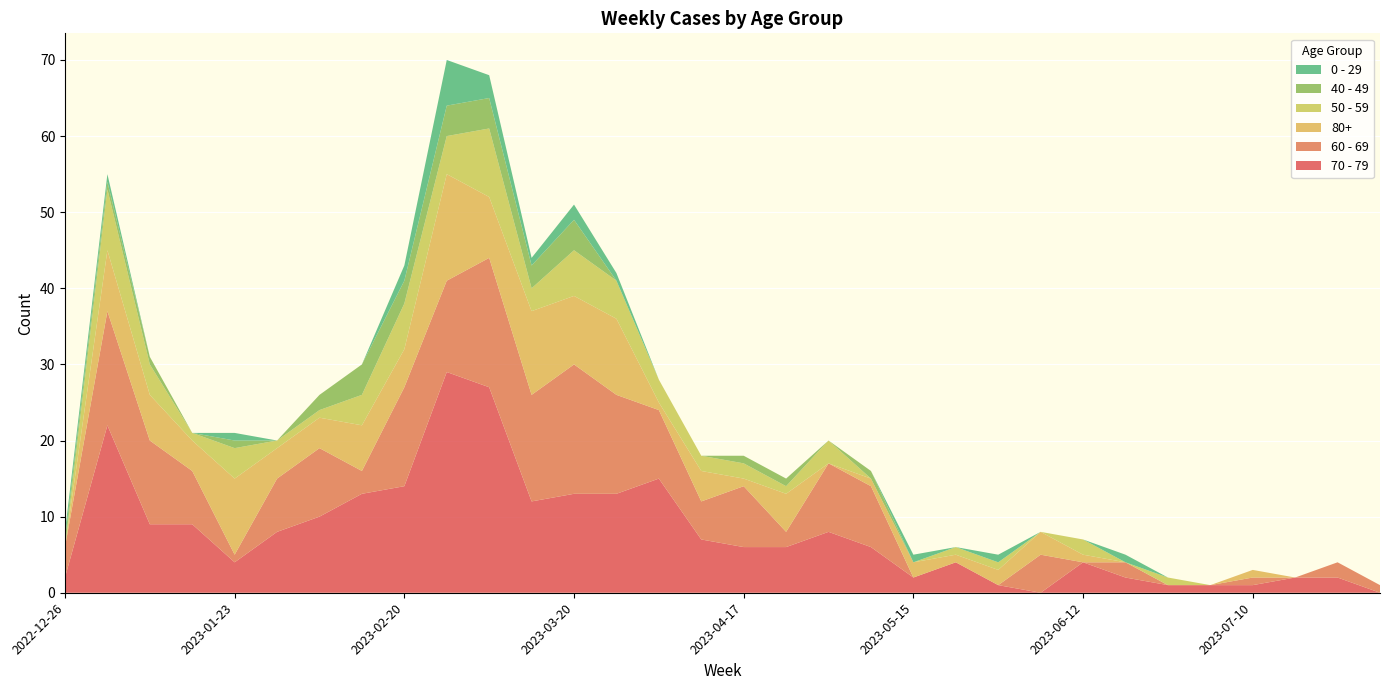

Reading right to left, extract all data points from this chart.

70 - 79: 2023-07-31=0	2023-07-24=2	2023-07-17=2	2023-07-10=1	2023-07-03=1	2023-06-26=1	2023-06-19=2	2023-06-12=4	2023-06-05=0	2023-05-29=1	2023-05-22=4	2023-05-15=2	2023-05-08=6	2023-05-01=8	2023-04-24=6	2023-04-17=6	2023-04-10=7	2023-04-03=15	2023-03-27=13	2023-03-20=13	2023-03-13=12	2023-03-06=27	2023-02-27=29	2023-02-20=14	2023-02-13=13	2023-02-06=10	2023-01-30=8	2023-01-23=4	2023-01-16=9	2023-01-09=9	2023-01-02=22	2022-12-26=2
60 - 69: 2023-07-31=1	2023-07-24=2	2023-07-17=0	2023-07-10=1	2023-07-03=0	2023-06-26=0	2023-06-19=2	2023-06-12=0	2023-06-05=5	2023-05-29=0	2023-05-22=0	2023-05-15=0	2023-05-08=8	2023-05-01=9	2023-04-24=2	2023-04-17=8	2023-04-10=5	2023-04-03=9	2023-03-27=13	2023-03-20=17	2023-03-13=14	2023-03-06=17	2023-02-27=12	2023-02-20=13	2023-02-13=3	2023-02-06=9	2023-01-30=7	2023-01-23=1	2023-01-16=7	2023-01-09=11	2023-01-02=15	2022-12-26=4
80+: 2023-07-31=0	2023-07-24=0	2023-07-17=0	2023-07-10=1	2023-07-03=0	2023-06-26=0	2023-06-19=0	2023-06-12=1	2023-06-05=3	2023-05-29=2	2023-05-22=1	2023-05-15=2	2023-05-08=1	2023-05-01=0	2023-04-24=5	2023-04-17=1	2023-04-10=4	2023-04-03=1	2023-03-27=10	2023-03-20=9	2023-03-13=11	2023-03-06=8	2023-02-27=14	2023-02-20=5	2023-02-13=6	2023-02-06=4	2023-01-30=4	2023-01-23=10	2023-01-16=4	2023-01-09=6	2023-01-02=8	2022-12-26=0
50 - 59: 2023-07-31=0	2023-07-24=0	2023-07-17=0	2023-07-10=0	2023-07-03=0	2023-06-26=1	2023-06-19=0	2023-06-12=2	2023-06-05=0	2023-05-29=1	2023-05-22=1	2023-05-15=0	2023-05-08=0	2023-05-01=3	2023-04-24=1	2023-04-17=2	2023-04-10=2	2023-04-03=3	2023-03-27=5	2023-03-20=6	2023-03-13=3	2023-03-06=9	2023-02-27=5	2023-02-20=6	2023-02-13=4	2023-02-06=1	2023-01-30=1	2023-01-23=4	2023-01-16=1	2023-01-09=4	2023-01-02=8	2022-12-26=0
40 - 49: 2023-07-31=0	2023-07-24=0	2023-07-17=0	2023-07-10=0	2023-07-03=0	2023-06-26=0	2023-06-19=0	2023-06-12=0	2023-06-05=0	2023-05-29=0	2023-05-22=0	2023-05-15=0	2023-05-08=1	2023-05-01=0	2023-04-24=1	2023-04-17=1	2023-04-10=0	2023-04-03=0	2023-03-27=0	2023-03-20=4	2023-03-13=3	2023-03-06=4	2023-02-27=4	2023-02-20=3	2023-02-13=4	2023-02-06=2	2023-01-30=0	2023-01-23=1	2023-01-16=0	2023-01-09=1	2023-01-02=1	2022-12-26=1
0 - 29: 2023-07-31=0	2023-07-24=0	2023-07-17=0	2023-07-10=0	2023-07-03=0	2023-06-26=0	2023-06-19=1	2023-06-12=0	2023-06-05=0	2023-05-29=1	2023-05-22=0	2023-05-15=1	2023-05-08=0	2023-05-01=0	2023-04-24=0	2023-04-17=0	2023-04-10=0	2023-04-03=0	2023-03-27=1	2023-03-20=2	2023-03-13=1	2023-03-06=3	2023-02-27=6	2023-02-20=2	2023-02-13=0	2023-02-06=0	2023-01-30=0	2023-01-23=1	2023-01-16=0	2023-01-09=0	2023-01-02=1	2022-12-26=1